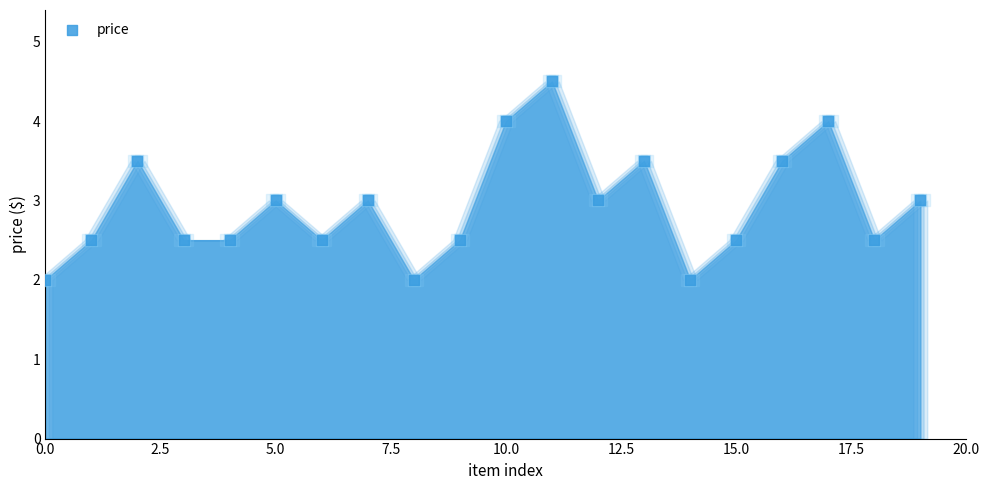

What is the ratio of the value at 11 to the value at 15.0?

1.8